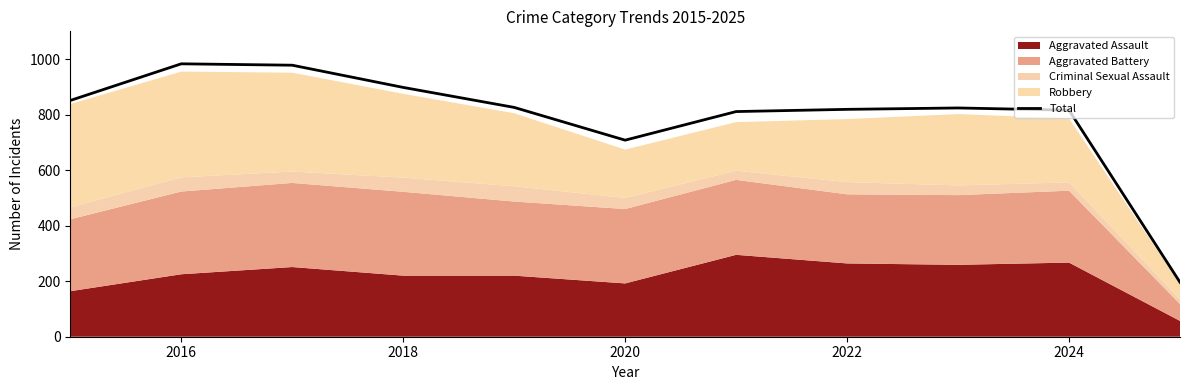

The Total series shows 898 at 2018. True or false?

True